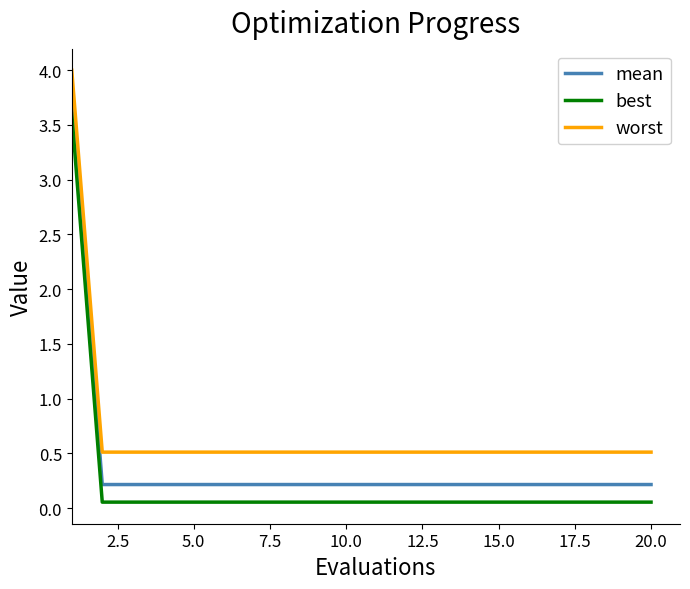

List the series in order of their overall mean, highest first.

worst, mean, best